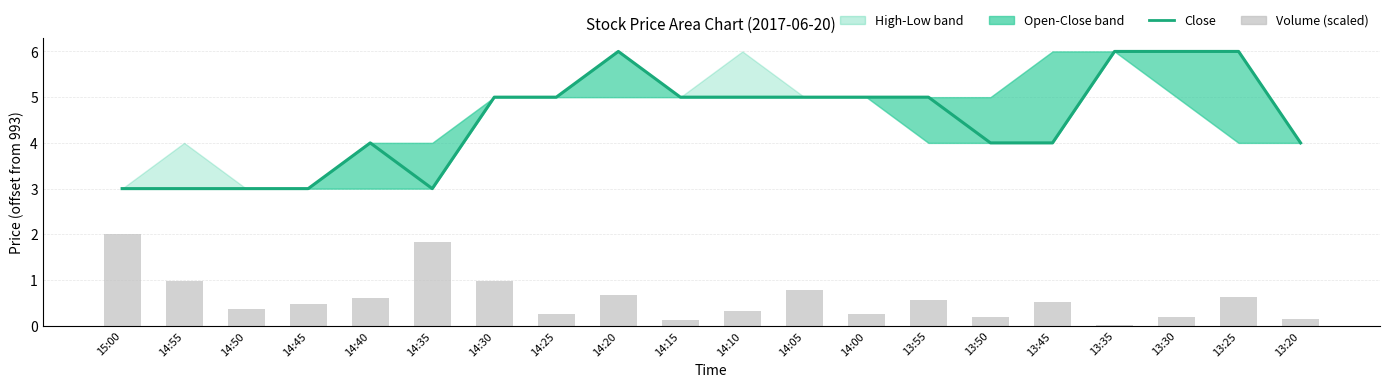

Reading left to right, extract all data points from this chart.

Close: 3.0	3.0	3.0	3.0	4.0	3.0	5.0	5.0	6.0	5.0	5.0	5.0	5.0	5.0	4.0	4.0	6.0	6.0	6.0	4.0
Volume (scaled): 2.0	1.0	0.4	0.5	0.6	1.8	1.0	0.3	0.7	0.1	0.3	0.8	0.3	0.6	0.2	0.5	0.0	0.2	0.6	0.1